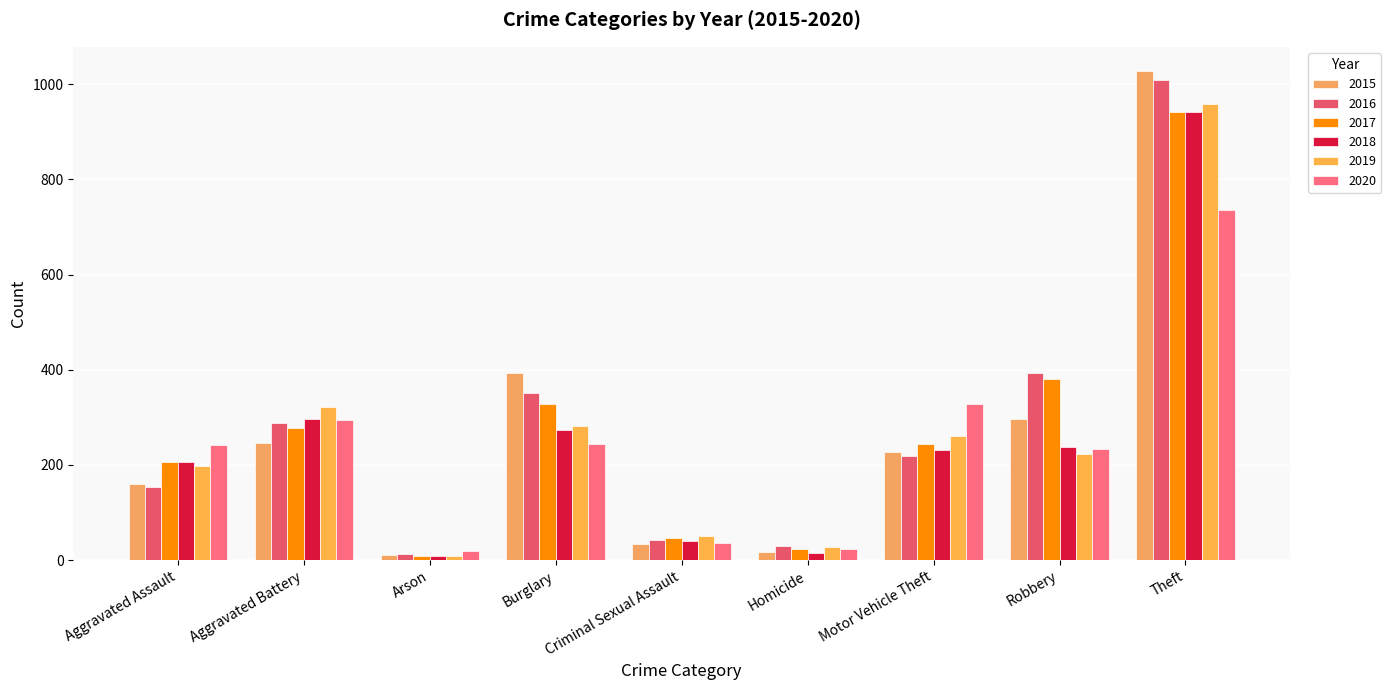

The value of 2018 at Aggravated Assault is 113. True or false?

False